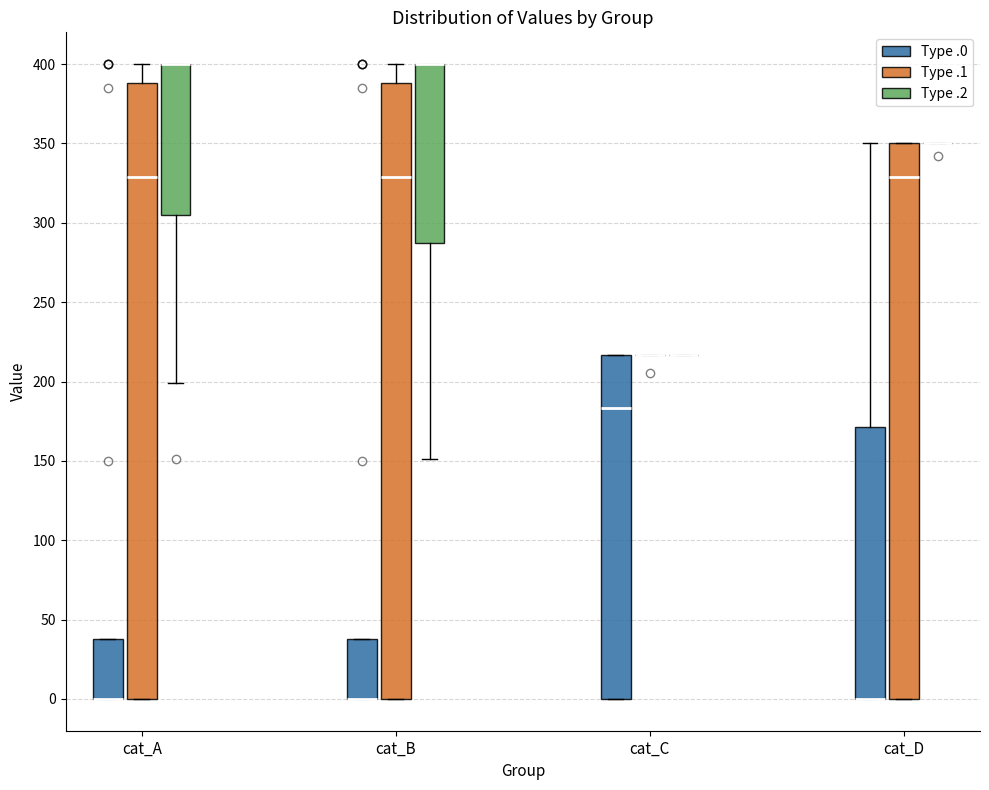

Reading left to right, transcribe this box plot: for each box, give where its median line is, the range the box spans, and where its two whiskers end, as read against the y-axis. The values are not printed on the chart, so give them approximately, as read against the axis.

cat_A (Type .0): median 0 (drawn on the box's lower edge), box 0 to 40, whiskers 0 to 40
cat_A (Type .1): median 330, box 0 to 390, whiskers 0 to 400
cat_A (Type .2): median 400 (drawn on the box's upper edge), box 305 to 400, whiskers 200 to 400
cat_B (Type .0): median 0 (drawn on the box's lower edge), box 0 to 40, whiskers 0 to 40
cat_B (Type .1): median 330, box 0 to 390, whiskers 0 to 400
cat_B (Type .2): median 400 (drawn on the box's upper edge), box 285 to 400, whiskers 150 to 400
cat_C (Type .0): median 185, box 0 to 215, whiskers 0 to 215
cat_C (Type .1): box collapsed to a line at 215, whiskers 215 to 215
cat_C (Type .2): box collapsed to a line at 215, whiskers 215 to 215
cat_D (Type .0): median 0 (drawn on the box's lower edge), box 0 to 170, whiskers 0 to 350
cat_D (Type .1): median 330, box 0 to 350, whiskers 0 to 350
cat_D (Type .2): box collapsed to a line at 350, whiskers 350 to 350